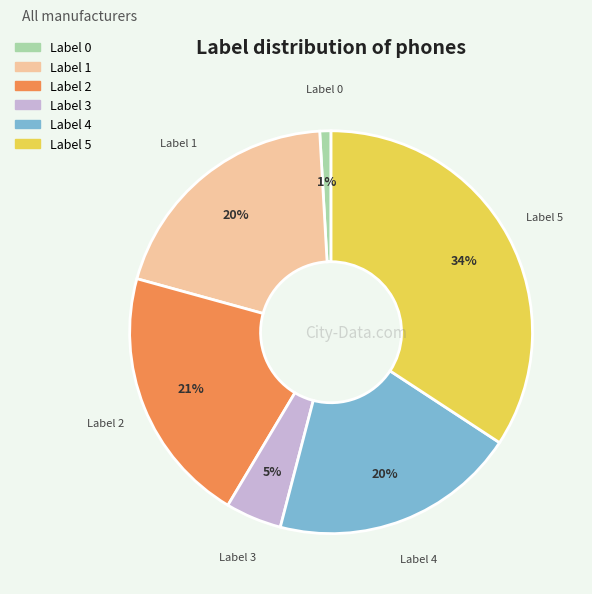

To the nearest percent, what is the average slice percentage?

17%